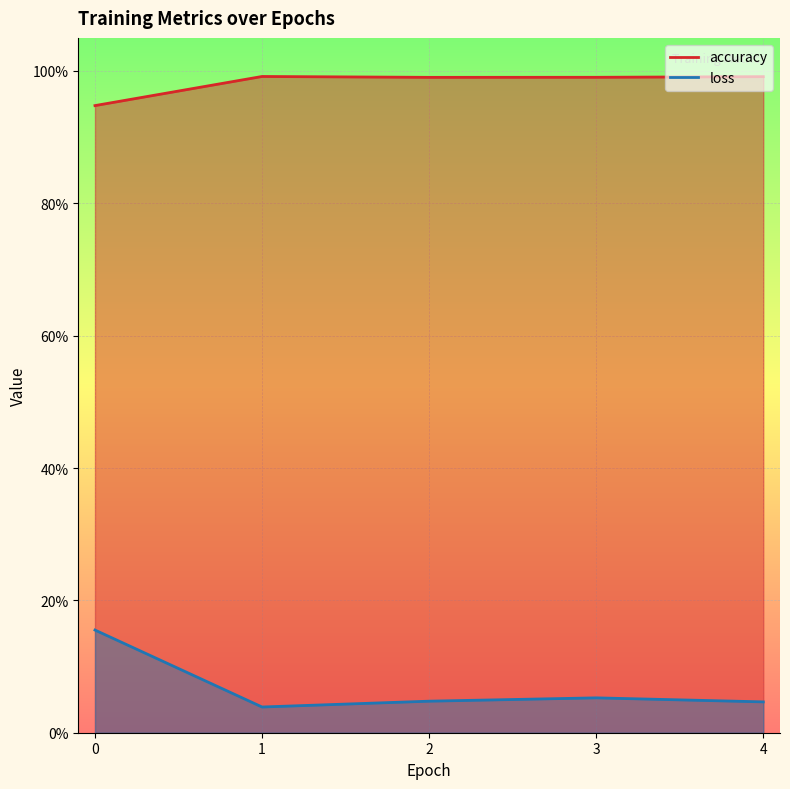

What is the minimum value for accuracy?

0.9